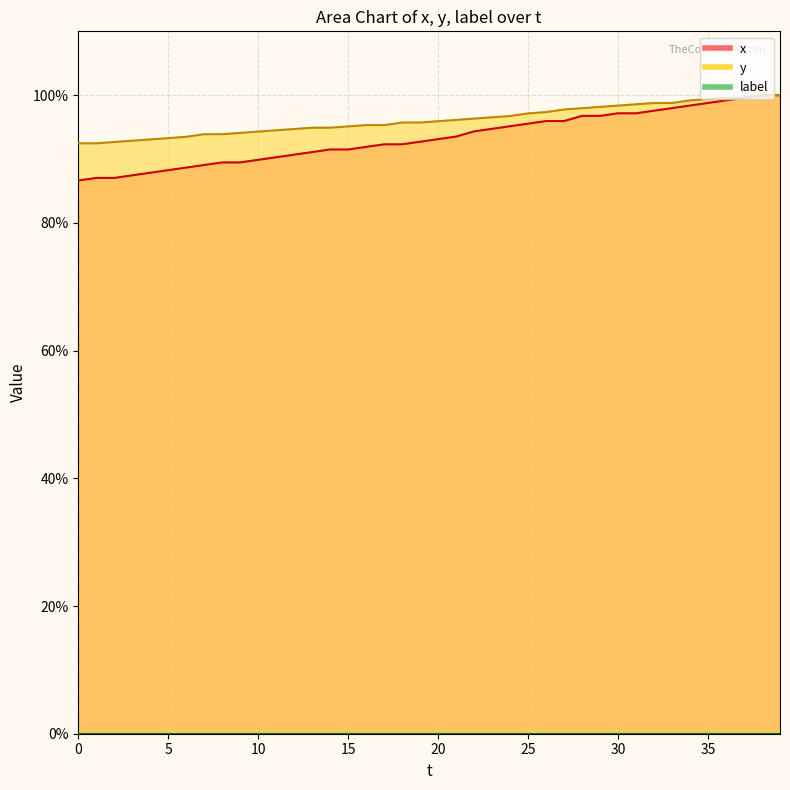

How many lines are shown in the chart?

2